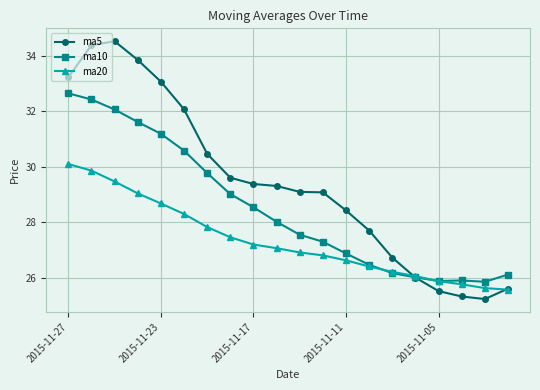

Which series has the largest total across all categories?

ma5